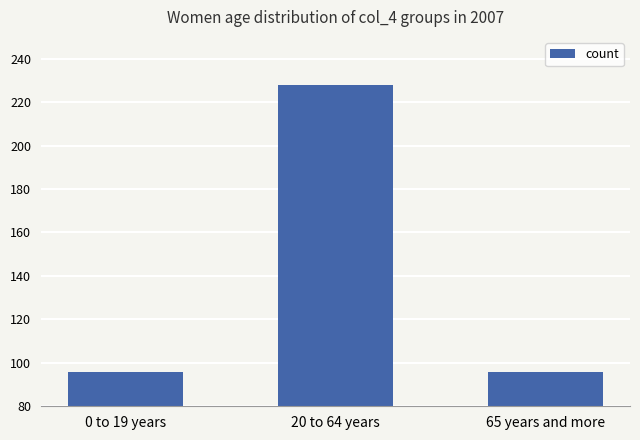

How many series are shown in this chart?

1